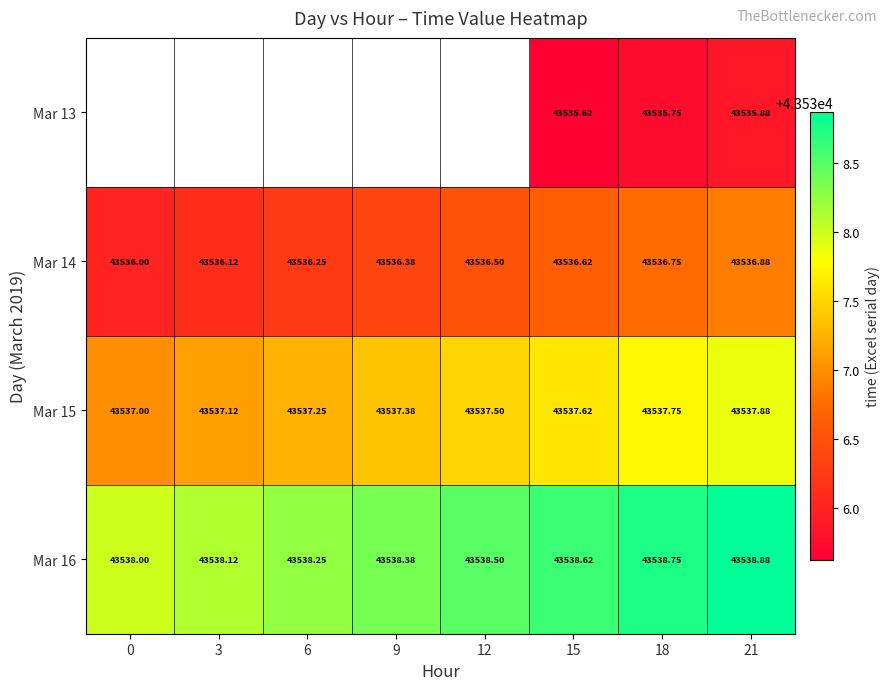

Which label corresponds to the largest value in the chart?

21